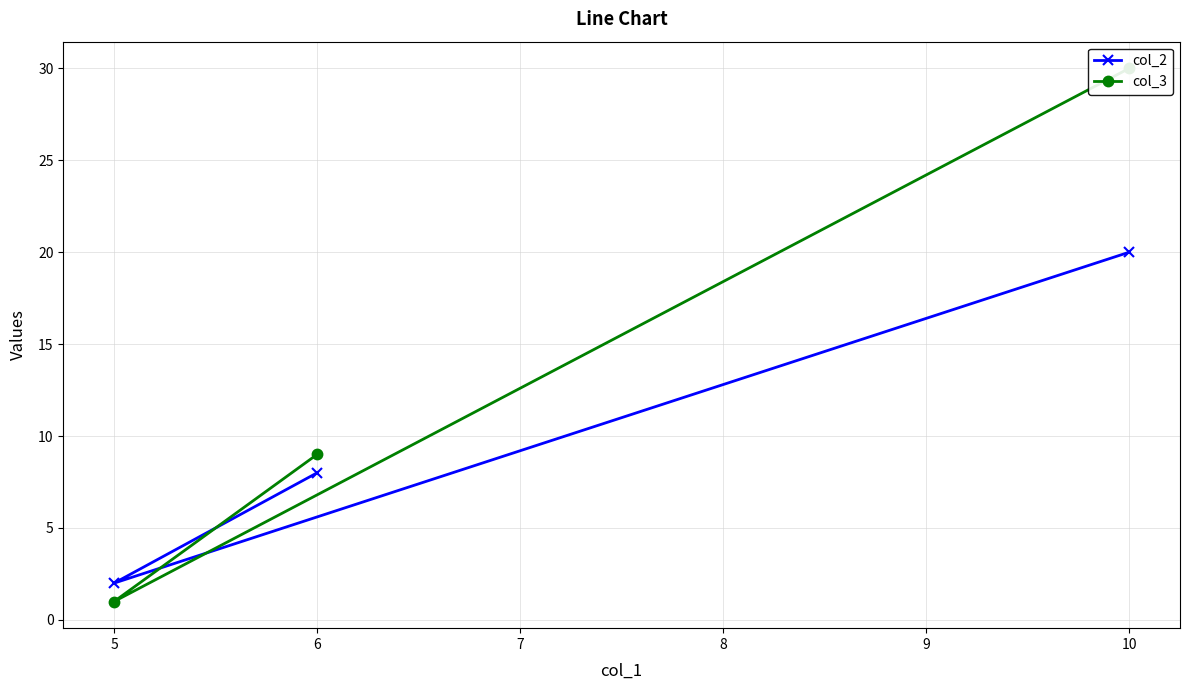

How many series are shown in this chart?

2